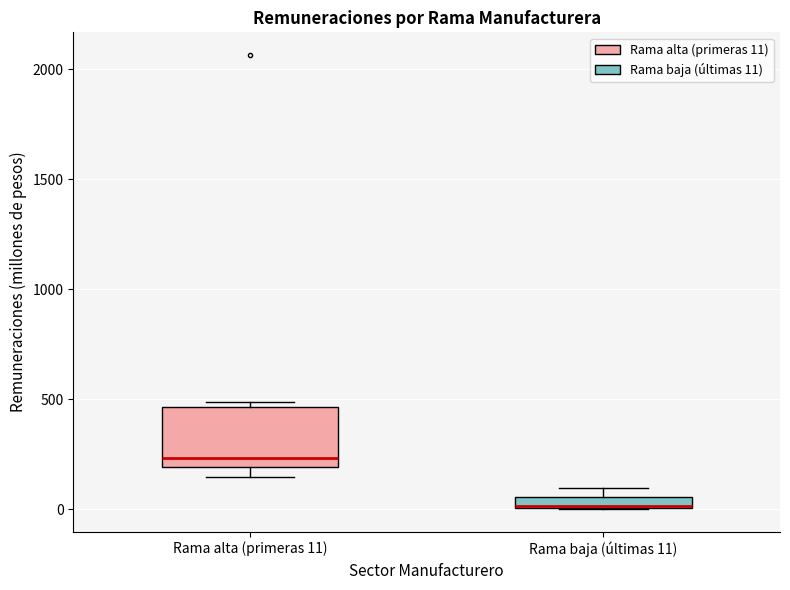

Comparing the boxes themselves (not the whiskers), which one is the tallest?

Rama alta (primeras 11)